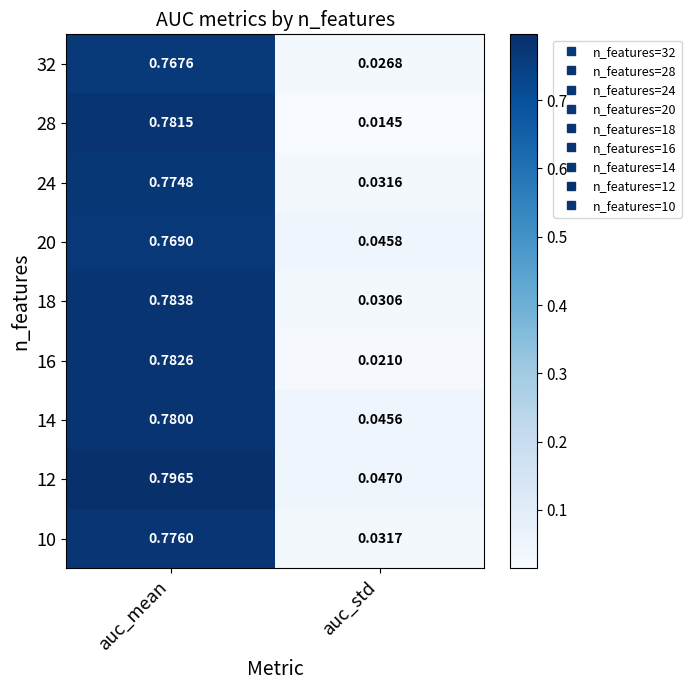

At which label is 24 closest to 0?

auc_std